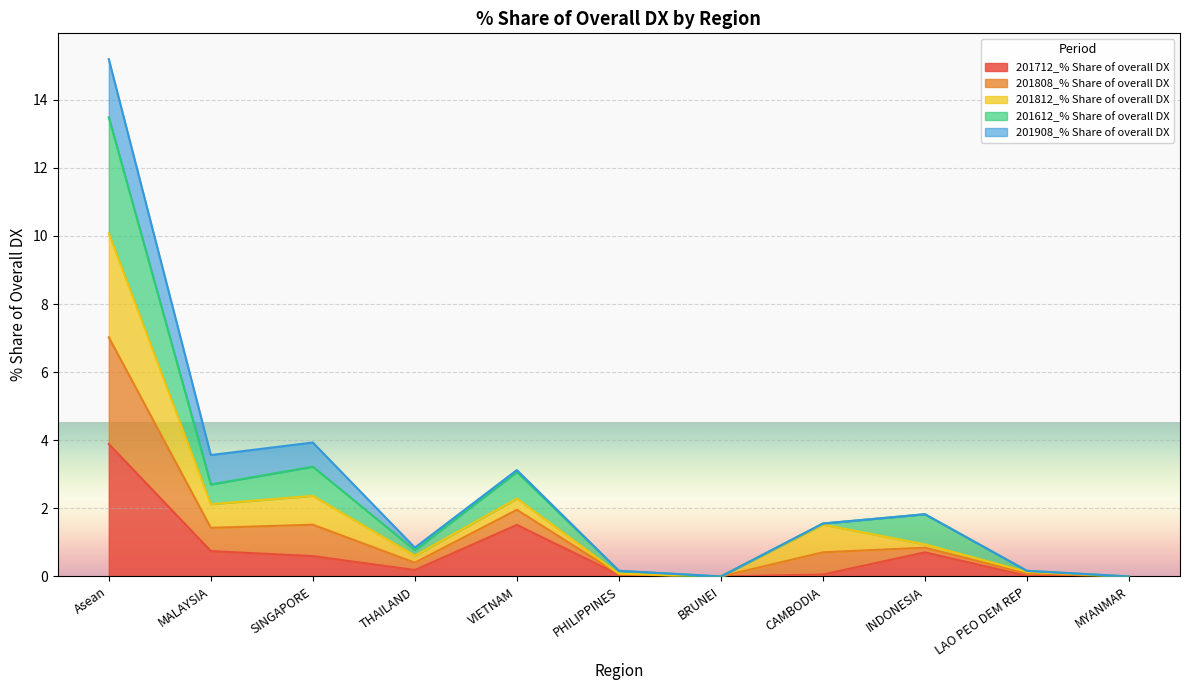

What position from the right is THAILAND?

8